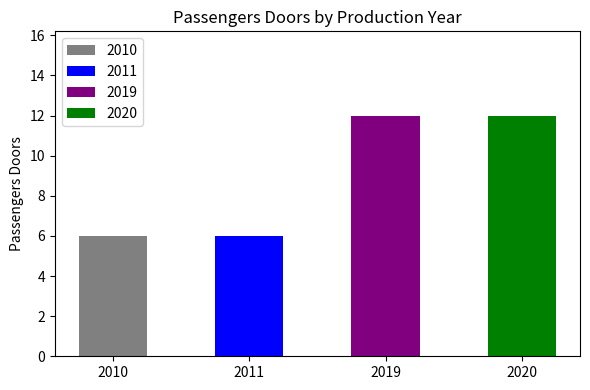

Count the number of values greater than 6.

2